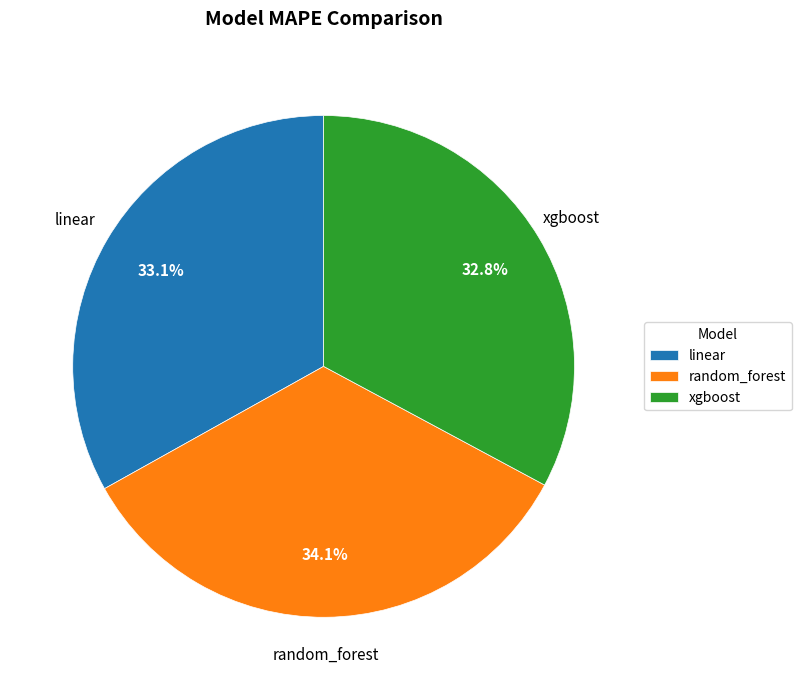

To the nearest percent, what portion does random_forest represent?

34%